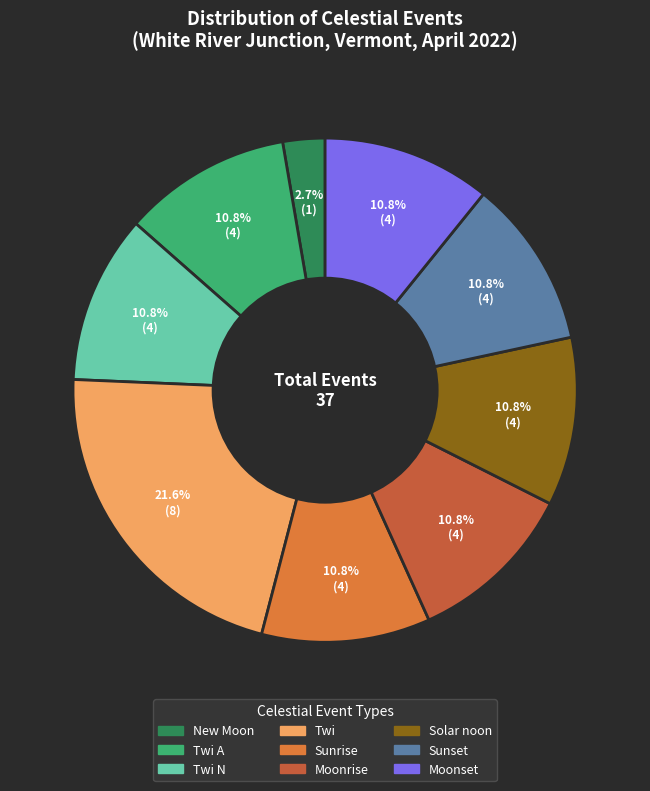

Does any single category account for the majority?

No